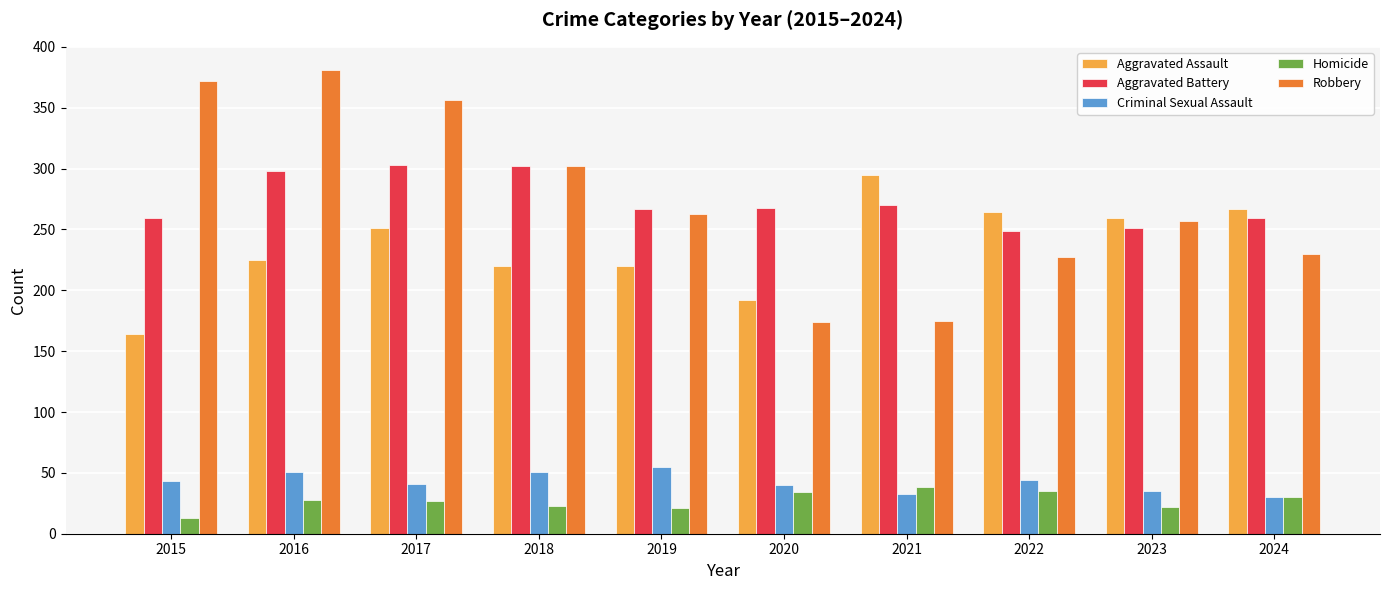

How many distinct data groups are displayed?

5